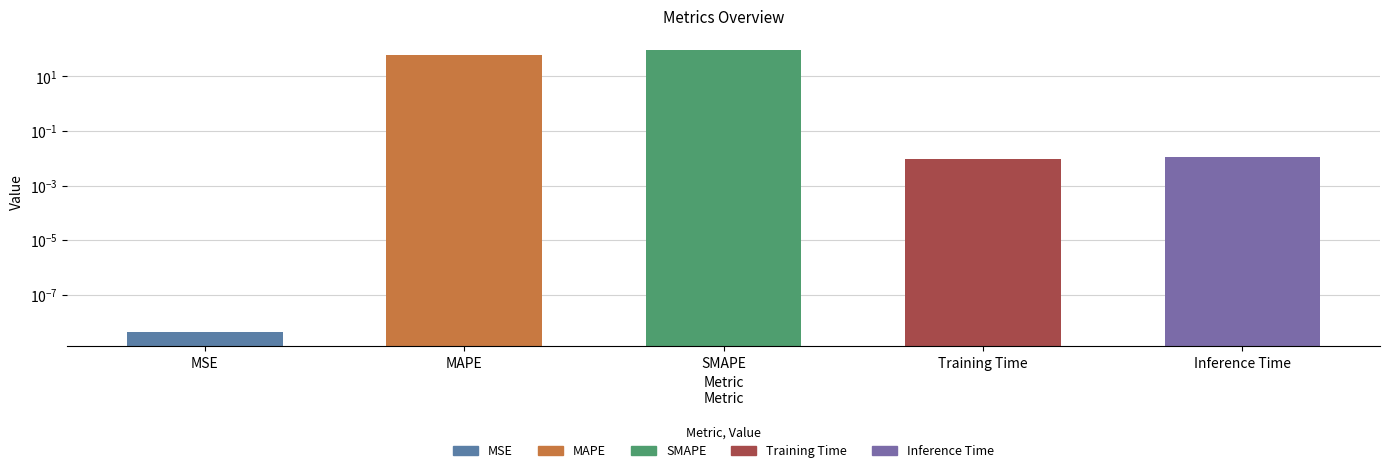

At which label is the value closest to 44?

MAPE